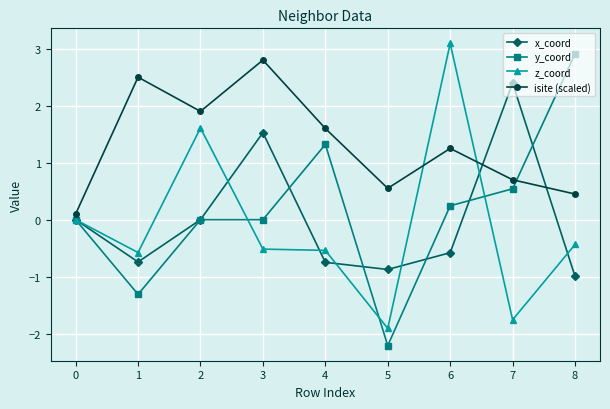

What is the difference between the z_coord values at 0 and 7?

1.8